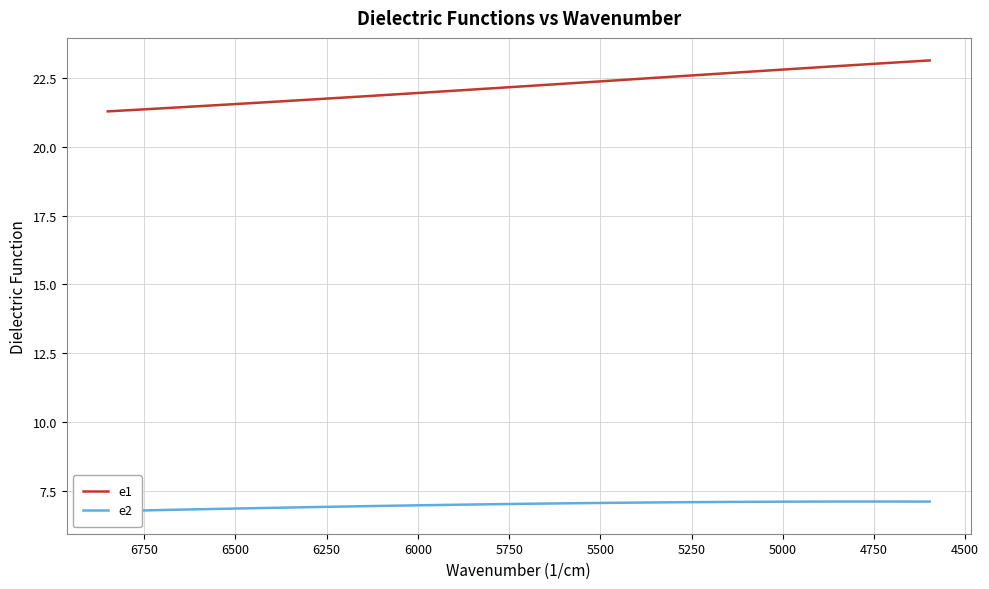

What is the sum of all e2 values?

260.1